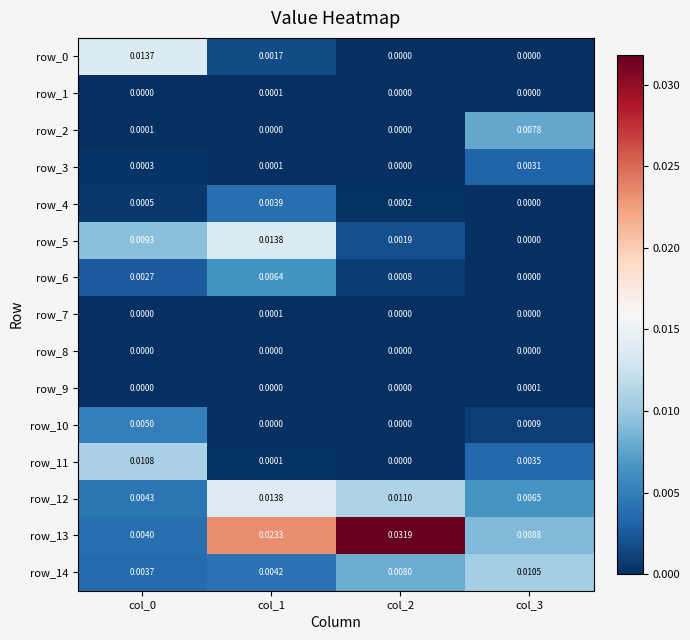

Is the value of row_12 at col_3 greater than the value of row_10 at col_0?

Yes